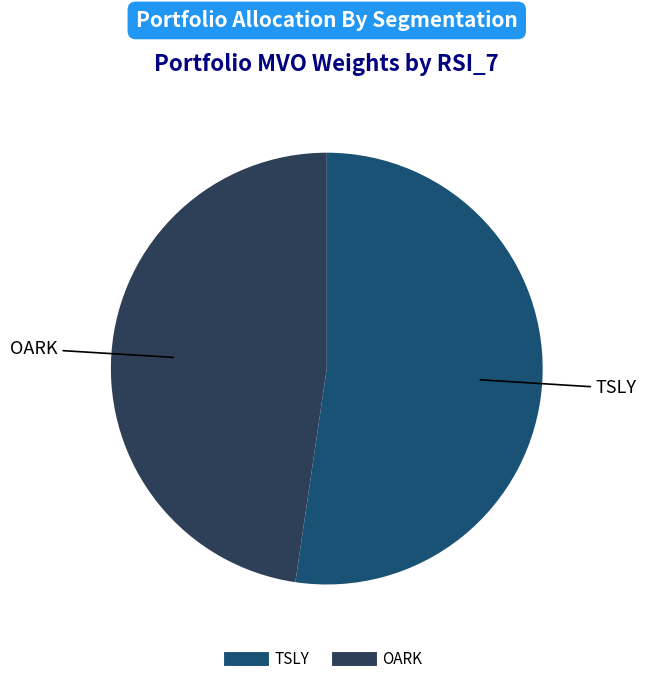

Rank the categories by value from lowest to highest.

OARK, TSLY